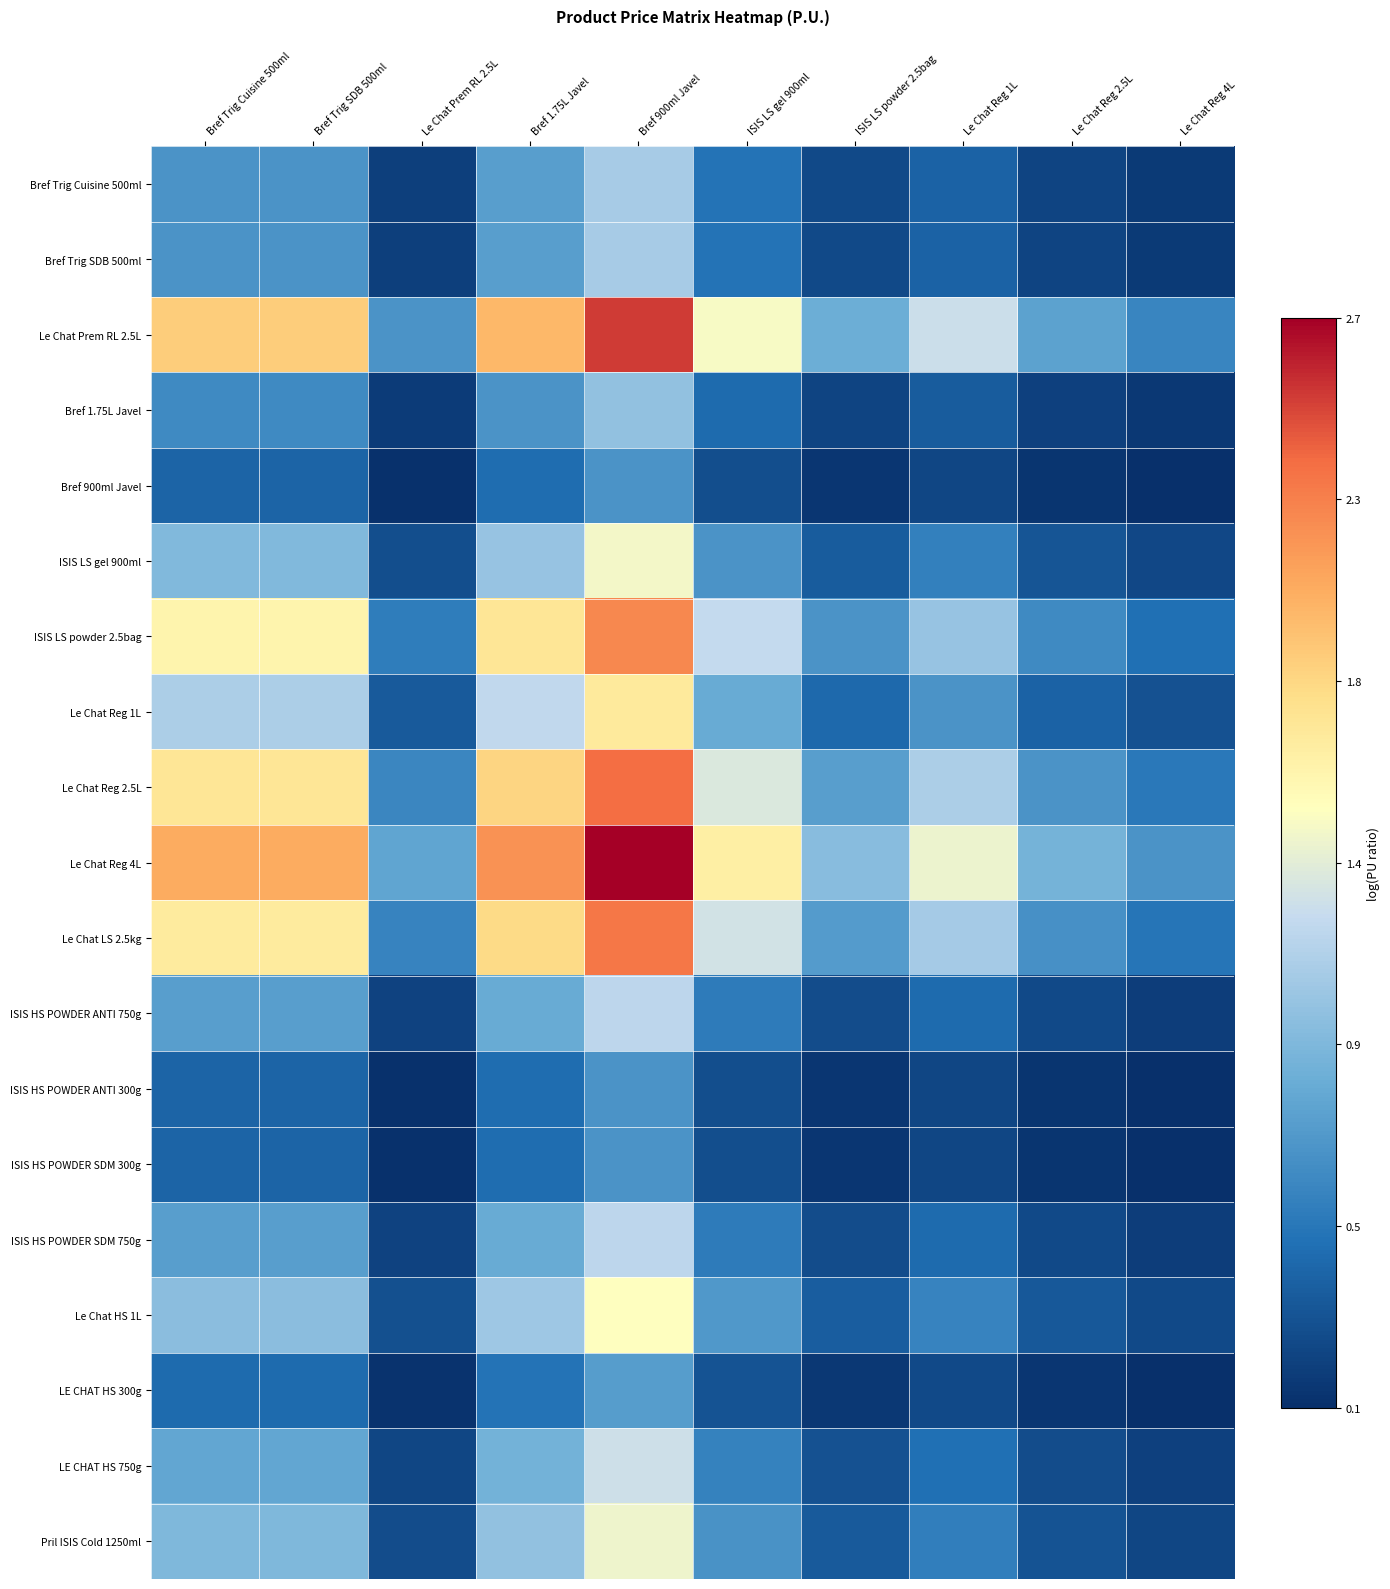

Reading left to right, transcribe all the data shown in this chart.

Bref Trig Cuisine 500ml: Bref Trig Cuisine 500ml=0.7	Bref Trig SDB 500ml=0.7	Le Chat Prem RL 2.5L=0.2	Bref 1.75L Javel=0.8	Bref 900ml Javel=1.1	ISIS LS gel 900ml=0.5	ISIS LS powder 2.5bag=0.2	Le Chat Reg 1L=0.4	Le Chat Reg 2.5L=0.2	Le Chat Reg 4L=0.1
Bref Trig SDB 500ml: Bref Trig Cuisine 500ml=0.7	Bref Trig SDB 500ml=0.7	Le Chat Prem RL 2.5L=0.2	Bref 1.75L Javel=0.8	Bref 900ml Javel=1.1	ISIS LS gel 900ml=0.5	ISIS LS powder 2.5bag=0.2	Le Chat Reg 1L=0.4	Le Chat Reg 2.5L=0.2	Le Chat Reg 4L=0.1
Le Chat Prem RL 2.5L: Bref Trig Cuisine 500ml=1.9	Bref Trig SDB 500ml=1.9	Le Chat Prem RL 2.5L=0.7	Bref 1.75L Javel=2.0	Bref 900ml Javel=2.5	ISIS LS gel 900ml=1.5	ISIS LS powder 2.5bag=0.9	Le Chat Reg 1L=1.3	Le Chat Reg 2.5L=0.8	Le Chat Reg 4L=0.6
Bref 1.75L Javel: Bref Trig Cuisine 500ml=0.6	Bref Trig SDB 500ml=0.6	Le Chat Prem RL 2.5L=0.1	Bref 1.75L Javel=0.7	Bref 900ml Javel=1.0	ISIS LS gel 900ml=0.4	ISIS LS powder 2.5bag=0.2	Le Chat Reg 1L=0.3	Le Chat Reg 2.5L=0.2	Le Chat Reg 4L=0.1
Bref 900ml Javel: Bref Trig Cuisine 500ml=0.4	Bref Trig SDB 500ml=0.4	Le Chat Prem RL 2.5L=0.1	Bref 1.75L Javel=0.4	Bref 900ml Javel=0.7	ISIS LS gel 900ml=0.3	ISIS LS powder 2.5bag=0.1	Le Chat Reg 1L=0.2	Le Chat Reg 2.5L=0.1	Le Chat Reg 4L=0.1
ISIS LS gel 900ml: Bref Trig Cuisine 500ml=1.0	Bref Trig SDB 500ml=1.0	Le Chat Prem RL 2.5L=0.3	Bref 1.75L Javel=1.0	Bref 900ml Javel=1.5	ISIS LS gel 900ml=0.7	ISIS LS powder 2.5bag=0.3	Le Chat Reg 1L=0.6	Le Chat Reg 2.5L=0.3	Le Chat Reg 4L=0.2
ISIS LS powder 2.5bag: Bref Trig Cuisine 500ml=1.6	Bref Trig SDB 500ml=1.6	Le Chat Prem RL 2.5L=0.5	Bref 1.75L Javel=1.7	Bref 900ml Javel=2.2	ISIS LS gel 900ml=1.2	ISIS LS powder 2.5bag=0.7	Le Chat Reg 1L=1.1	Le Chat Reg 2.5L=0.6	Le Chat Reg 4L=0.5
Le Chat Reg 1L: Bref Trig Cuisine 500ml=1.1	Bref Trig SDB 500ml=1.1	Le Chat Prem RL 2.5L=0.3	Bref 1.75L Javel=1.2	Bref 900ml Javel=1.7	ISIS LS gel 900ml=0.8	ISIS LS powder 2.5bag=0.4	Le Chat Reg 1L=0.7	Le Chat Reg 2.5L=0.4	Le Chat Reg 4L=0.3
Le Chat Reg 2.5L: Bref Trig Cuisine 500ml=1.7	Bref Trig SDB 500ml=1.7	Le Chat Prem RL 2.5L=0.6	Bref 1.75L Javel=1.8	Bref 900ml Javel=2.3	ISIS LS gel 900ml=1.3	ISIS LS powder 2.5bag=0.8	Le Chat Reg 1L=1.1	Le Chat Reg 2.5L=0.7	Le Chat Reg 4L=0.5
Le Chat Reg 4L: Bref Trig Cuisine 500ml=2.0	Bref Trig SDB 500ml=2.0	Le Chat Prem RL 2.5L=0.8	Bref 1.75L Javel=2.2	Bref 900ml Javel=2.7	ISIS LS gel 900ml=1.6	ISIS LS powder 2.5bag=1.0	Le Chat Reg 1L=1.4	Le Chat Reg 2.5L=0.9	Le Chat Reg 4L=0.7
Le Chat LS 2.5kg: Bref Trig Cuisine 500ml=1.7	Bref Trig SDB 500ml=1.7	Le Chat Prem RL 2.5L=0.6	Bref 1.75L Javel=1.8	Bref 900ml Javel=2.3	ISIS LS gel 900ml=1.3	ISIS LS powder 2.5bag=0.7	Le Chat Reg 1L=1.1	Le Chat Reg 2.5L=0.7	Le Chat Reg 4L=0.5
ISIS HS POWDER ANTI 750g: Bref Trig Cuisine 500ml=0.8	Bref Trig SDB 500ml=0.8	Le Chat Prem RL 2.5L=0.2	Bref 1.75L Javel=0.8	Bref 900ml Javel=1.2	ISIS LS gel 900ml=0.5	ISIS LS powder 2.5bag=0.3	Le Chat Reg 1L=0.4	Le Chat Reg 2.5L=0.2	Le Chat Reg 4L=0.2
ISIS HS POWDER ANTI 300g: Bref Trig Cuisine 500ml=0.4	Bref Trig SDB 500ml=0.4	Le Chat Prem RL 2.5L=0.1	Bref 1.75L Javel=0.4	Bref 900ml Javel=0.7	ISIS LS gel 900ml=0.3	ISIS LS powder 2.5bag=0.1	Le Chat Reg 1L=0.2	Le Chat Reg 2.5L=0.1	Le Chat Reg 4L=0.1
ISIS HS POWDER SDM 300g: Bref Trig Cuisine 500ml=0.4	Bref Trig SDB 500ml=0.4	Le Chat Prem RL 2.5L=0.1	Bref 1.75L Javel=0.4	Bref 900ml Javel=0.7	ISIS LS gel 900ml=0.3	ISIS LS powder 2.5bag=0.1	Le Chat Reg 1L=0.2	Le Chat Reg 2.5L=0.1	Le Chat Reg 4L=0.1
ISIS HS POWDER SDM 750g: Bref Trig Cuisine 500ml=0.8	Bref Trig SDB 500ml=0.8	Le Chat Prem RL 2.5L=0.2	Bref 1.75L Javel=0.8	Bref 900ml Javel=1.2	ISIS LS gel 900ml=0.5	ISIS LS powder 2.5bag=0.3	Le Chat Reg 1L=0.4	Le Chat Reg 2.5L=0.2	Le Chat Reg 4L=0.2
Le Chat HS 1L: Bref Trig Cuisine 500ml=1.0	Bref Trig SDB 500ml=1.0	Le Chat Prem RL 2.5L=0.3	Bref 1.75L Javel=1.1	Bref 900ml Javel=1.5	ISIS LS gel 900ml=0.7	ISIS LS powder 2.5bag=0.4	Le Chat Reg 1L=0.6	Le Chat Reg 2.5L=0.3	Le Chat Reg 4L=0.2
LE CHAT HS 300g: Bref Trig Cuisine 500ml=0.4	Bref Trig SDB 500ml=0.4	Le Chat Prem RL 2.5L=0.1	Bref 1.75L Javel=0.5	Bref 900ml Javel=0.7	ISIS LS gel 900ml=0.3	ISIS LS powder 2.5bag=0.1	Le Chat Reg 1L=0.2	Le Chat Reg 2.5L=0.1	Le Chat Reg 4L=0.1
LE CHAT HS 750g: Bref Trig Cuisine 500ml=0.8	Bref Trig SDB 500ml=0.8	Le Chat Prem RL 2.5L=0.2	Bref 1.75L Javel=0.9	Bref 900ml Javel=1.3	ISIS LS gel 900ml=0.6	ISIS LS powder 2.5bag=0.3	Le Chat Reg 1L=0.5	Le Chat Reg 2.5L=0.2	Le Chat Reg 4L=0.2
Pril ISIS Cold 1250ml: Bref Trig Cuisine 500ml=0.9	Bref Trig SDB 500ml=0.9	Le Chat Prem RL 2.5L=0.3	Bref 1.75L Javel=1.0	Bref 900ml Javel=1.4	ISIS LS gel 900ml=0.7	ISIS LS powder 2.5bag=0.3	Le Chat Reg 1L=0.6	Le Chat Reg 2.5L=0.3	Le Chat Reg 4L=0.2